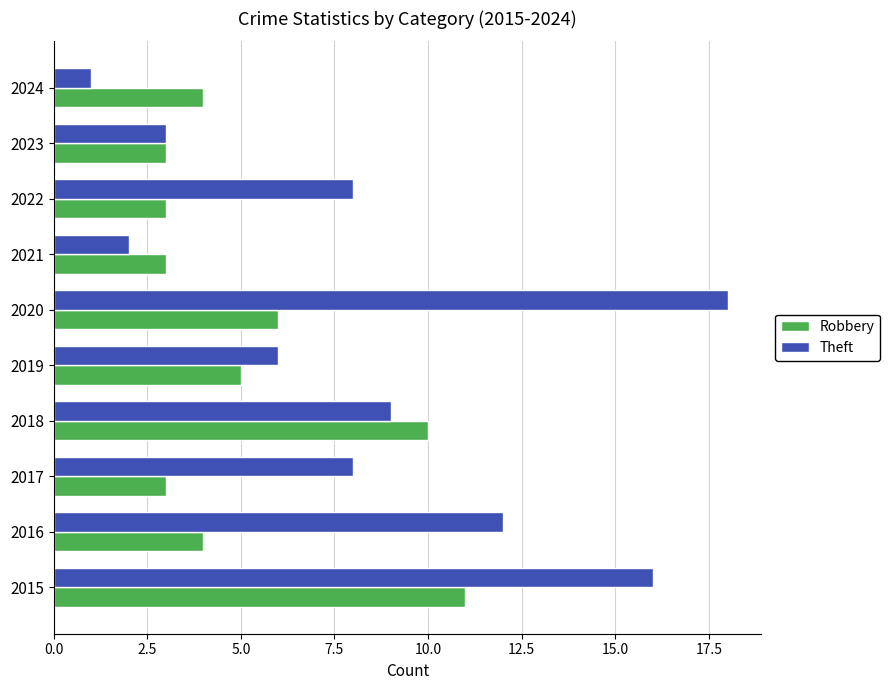

What is the spread (max minus min) of values at 2016?

8